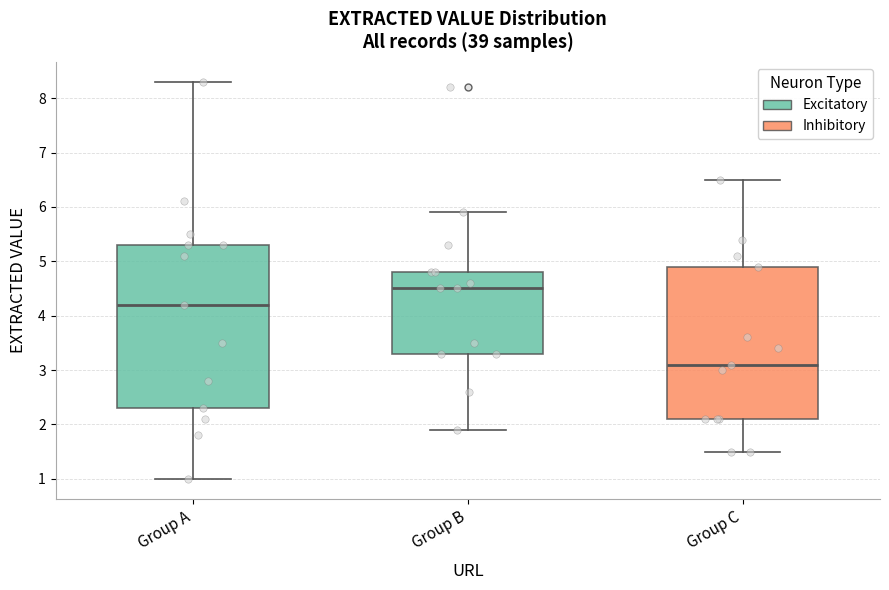

Which box is the tallest, from its lower edge to its upper edge?

Group A